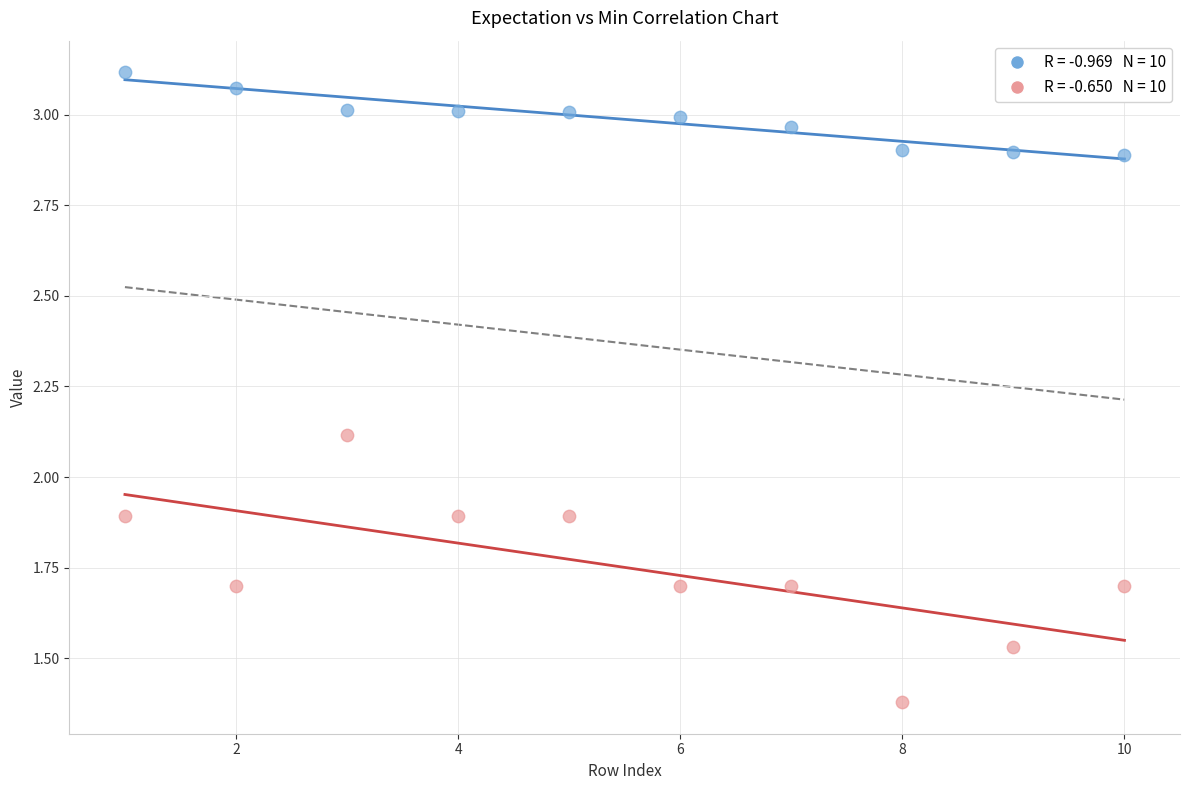

How many points are shown in the scatter plot?

20